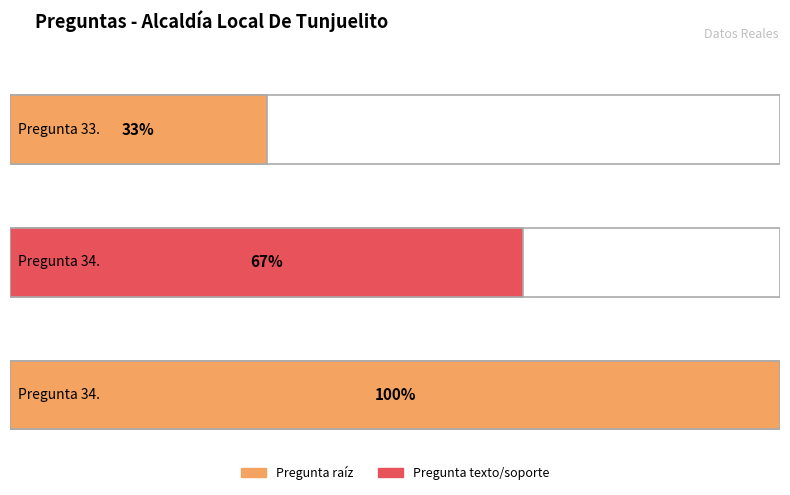

Are the bars grouped side by side (vs. stacked)?

No